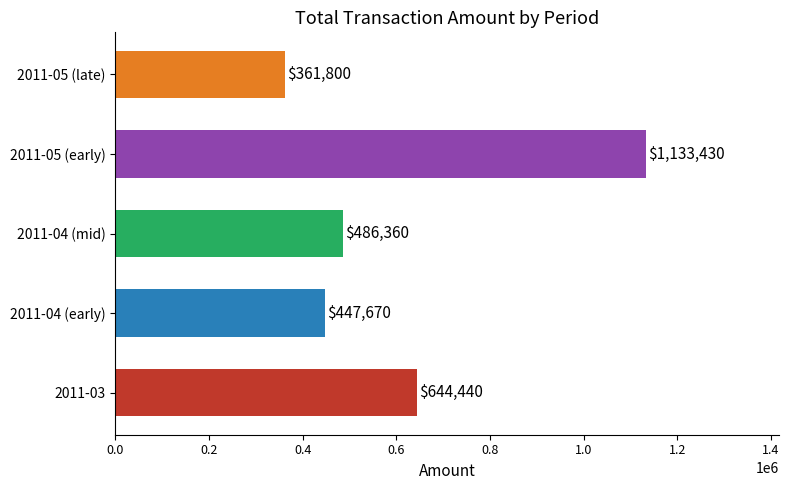

List the labels in order of value, smallest first.

2011-05 (late), 2011-04 (early), 2011-04 (mid), 2011-03, 2011-05 (early)